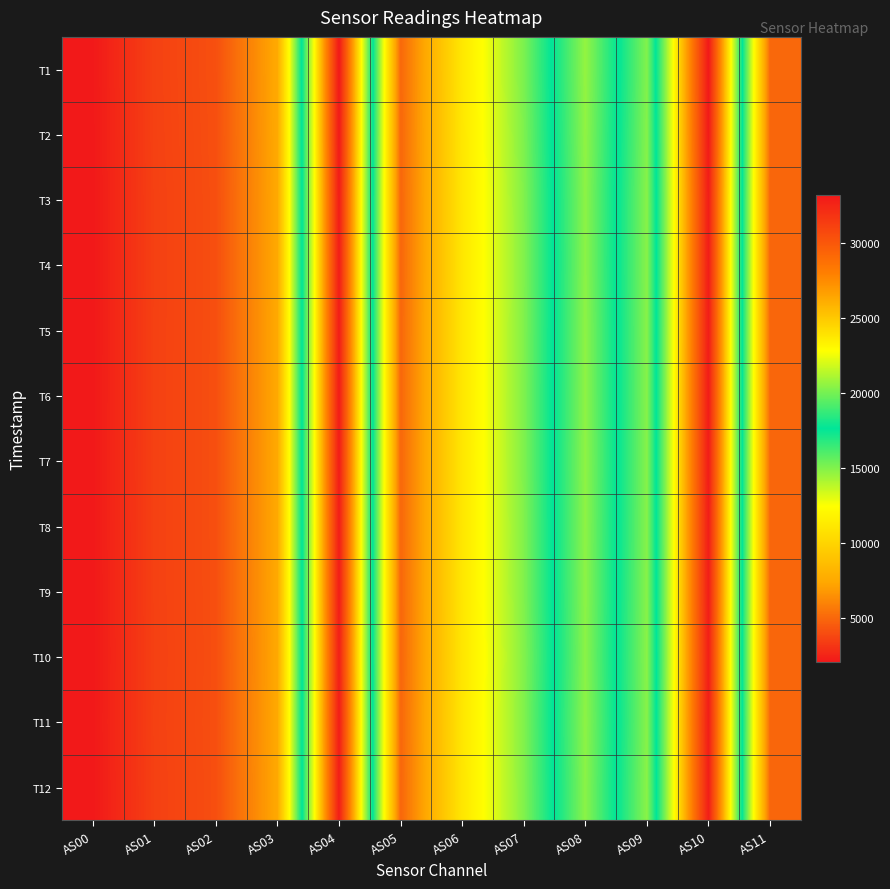

List the series in order of their peak value, highest first.

T1, T2, T6, T7, T3, T5, T4, T9, T11, T8, T12, T10